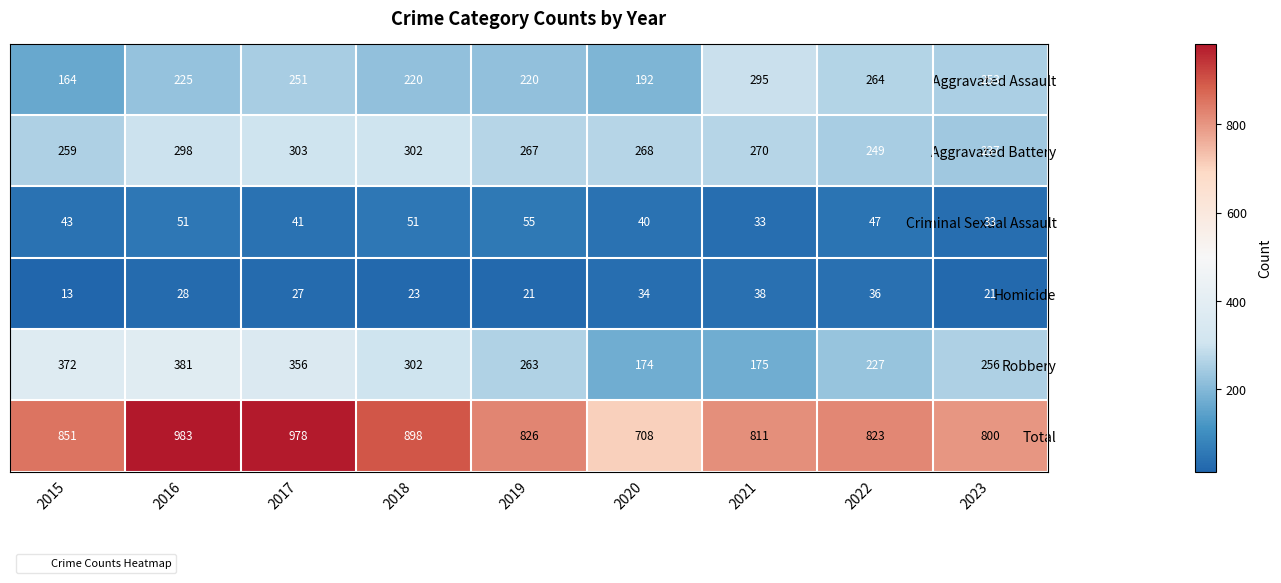

How many distinct data groups are displayed?

6